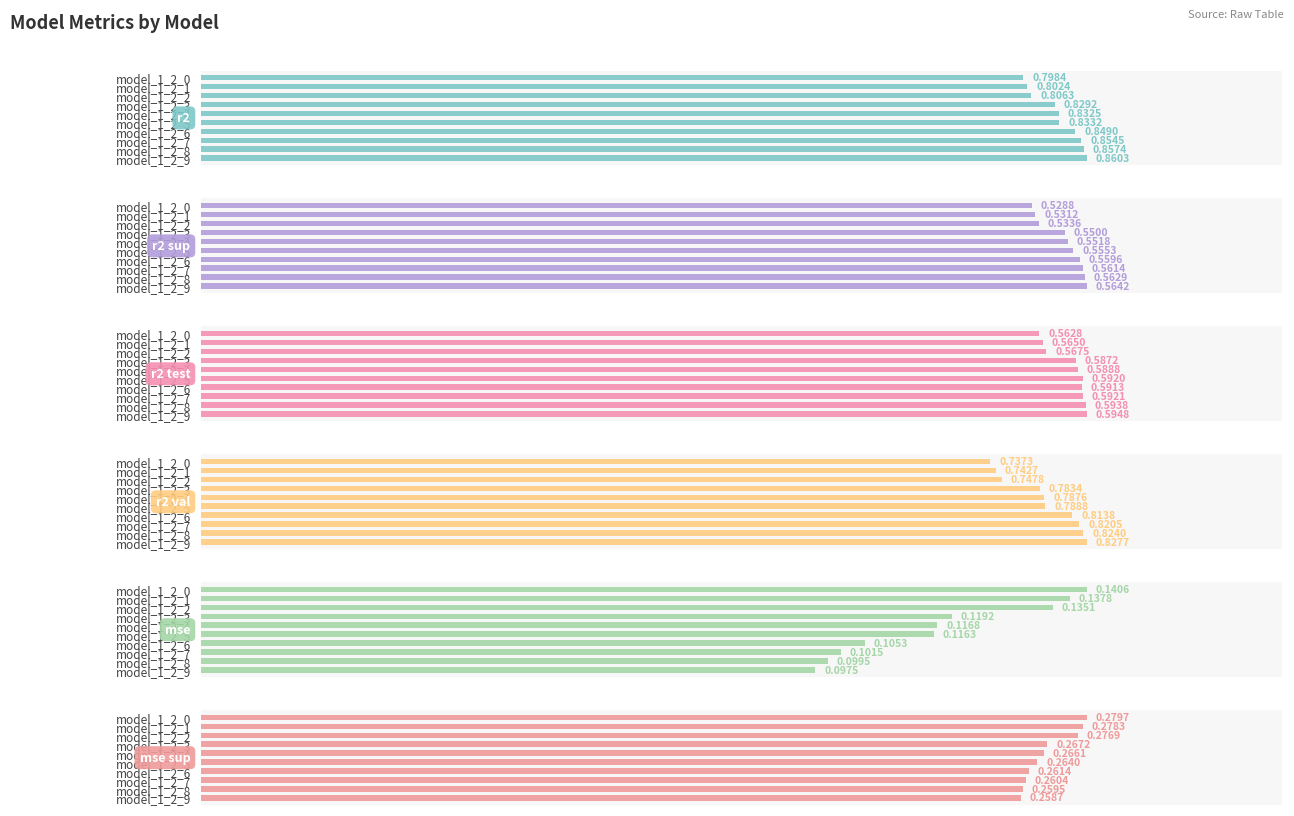

What is the average value of the mse_sup series?

0.3